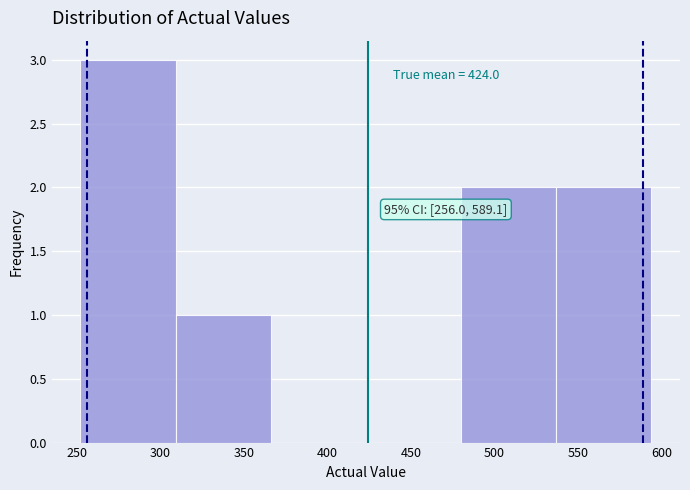

Over which range of the x-axis is the bar tallest?

252 to 309